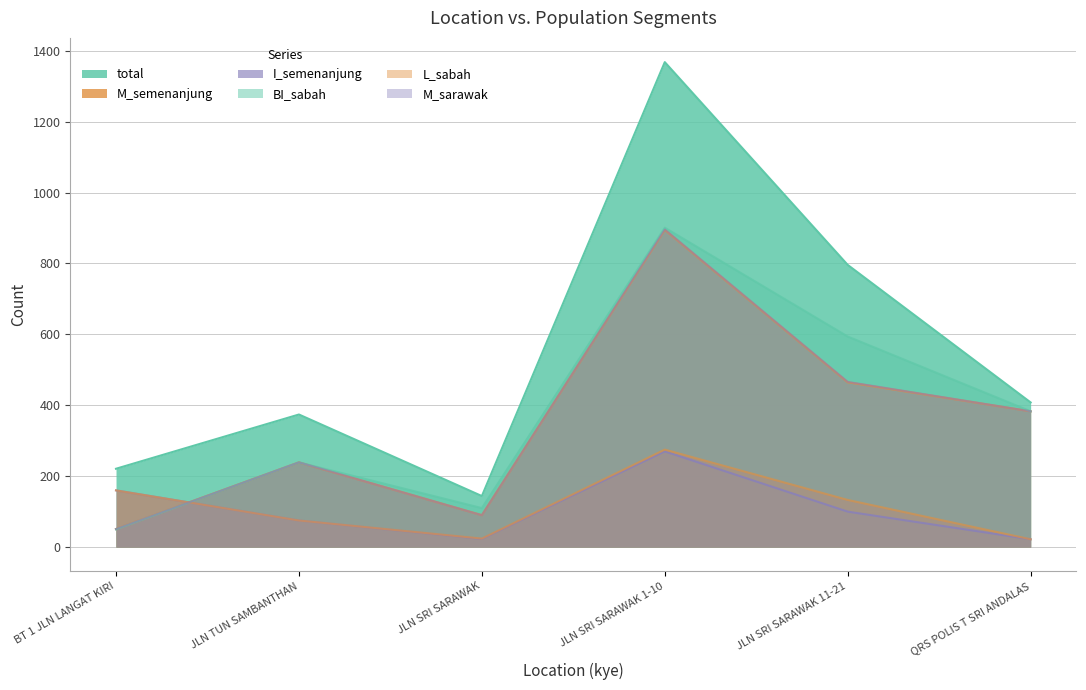

At which category does total reach its first local valley?

JLN SRI SARAWAK